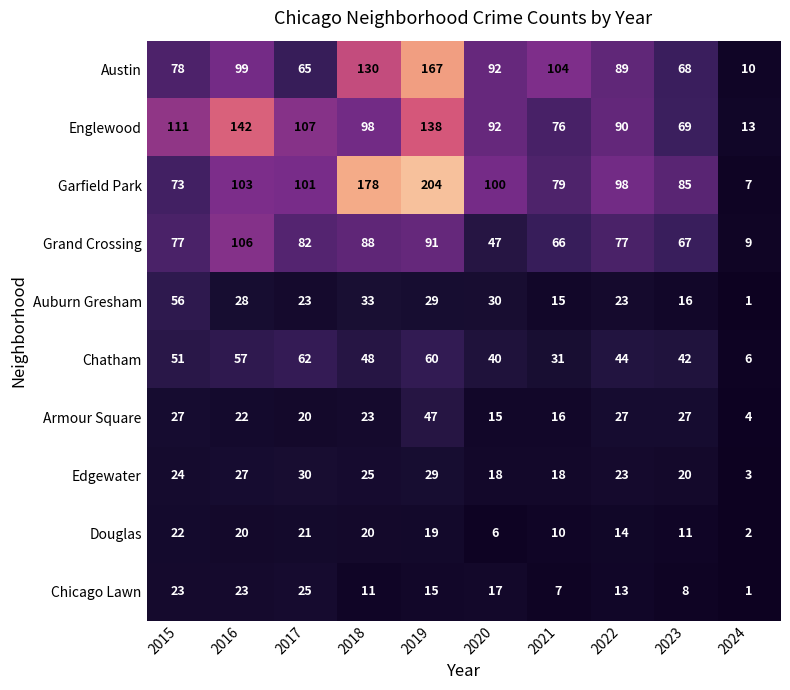

What is the difference between the maximum and minimum values in the Armour Square series?

43